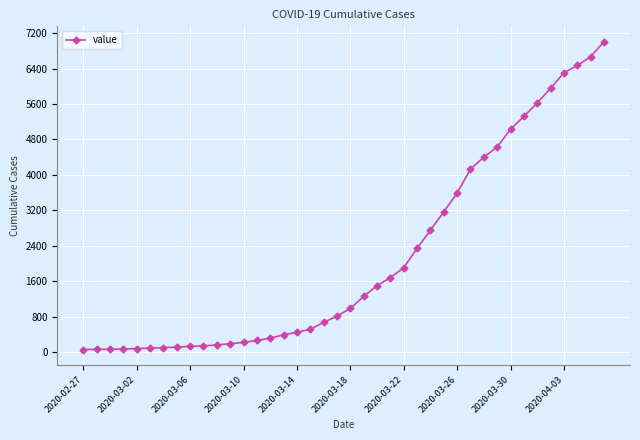

How many lines are shown in the chart?

1